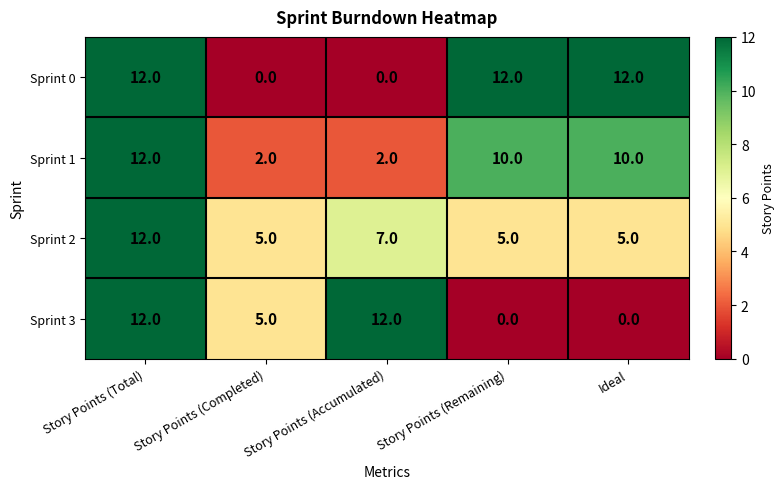

At how many categories does at least one series exceed 3?

5